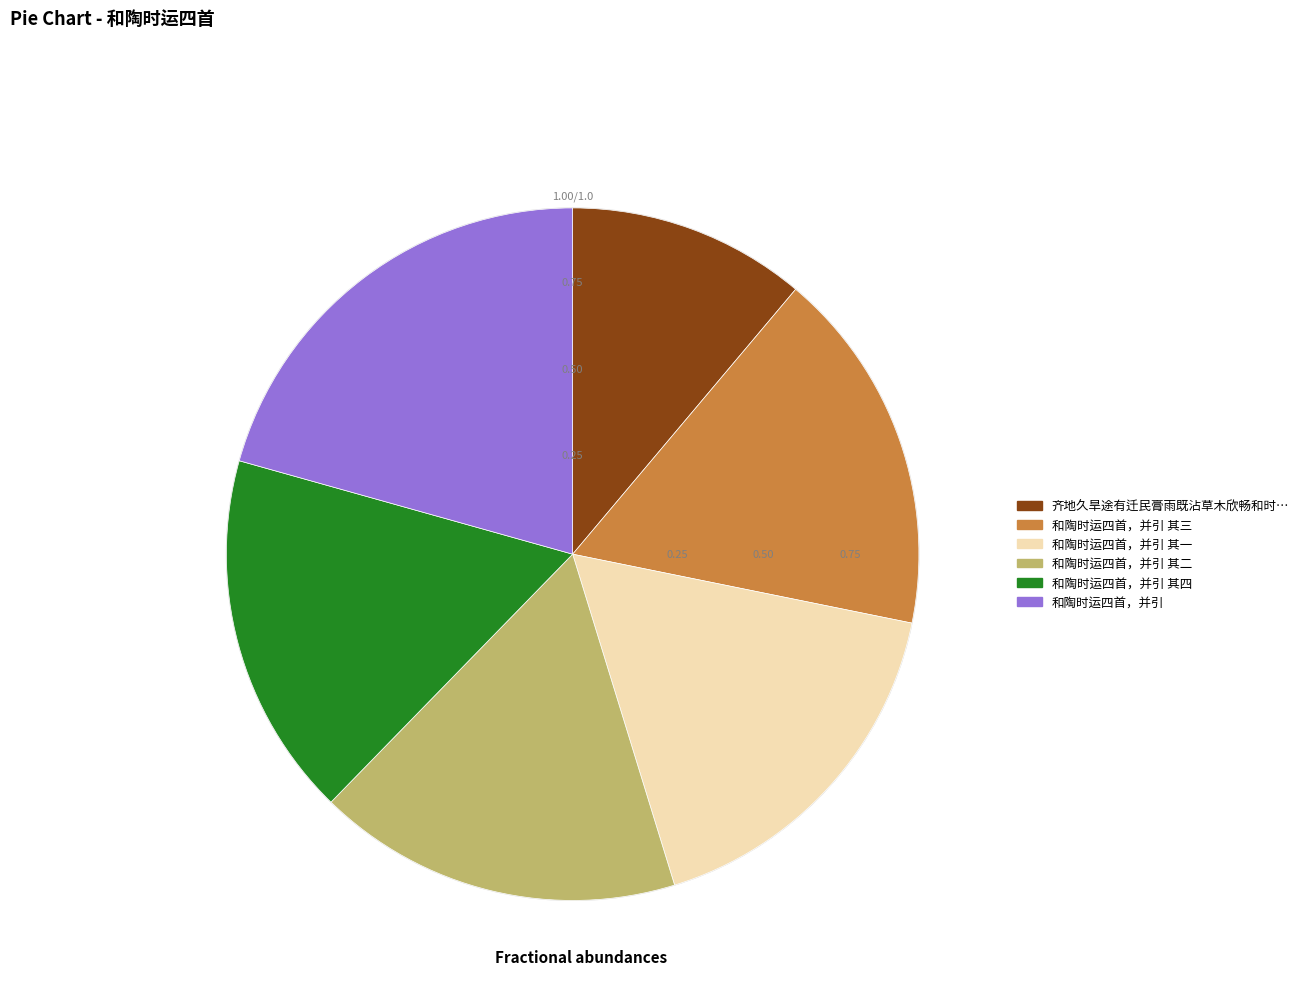

Is there a majority slice in this chart?

No